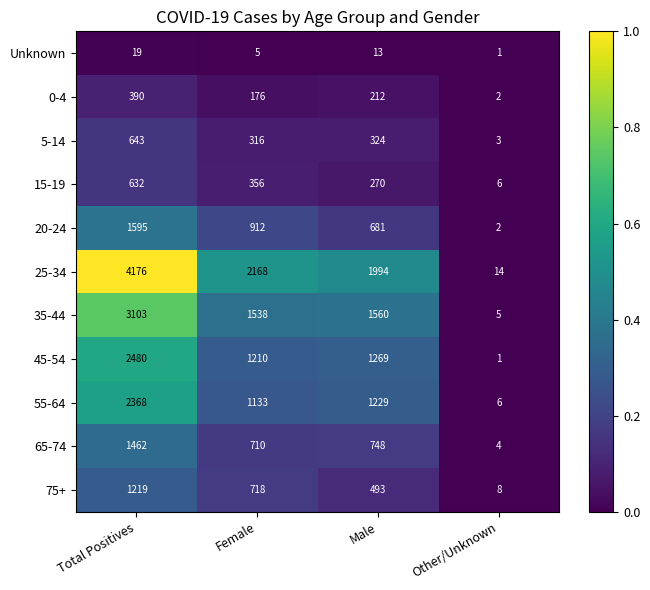

What is the sum of the 25-34 values at Total Positives and Female?

6344